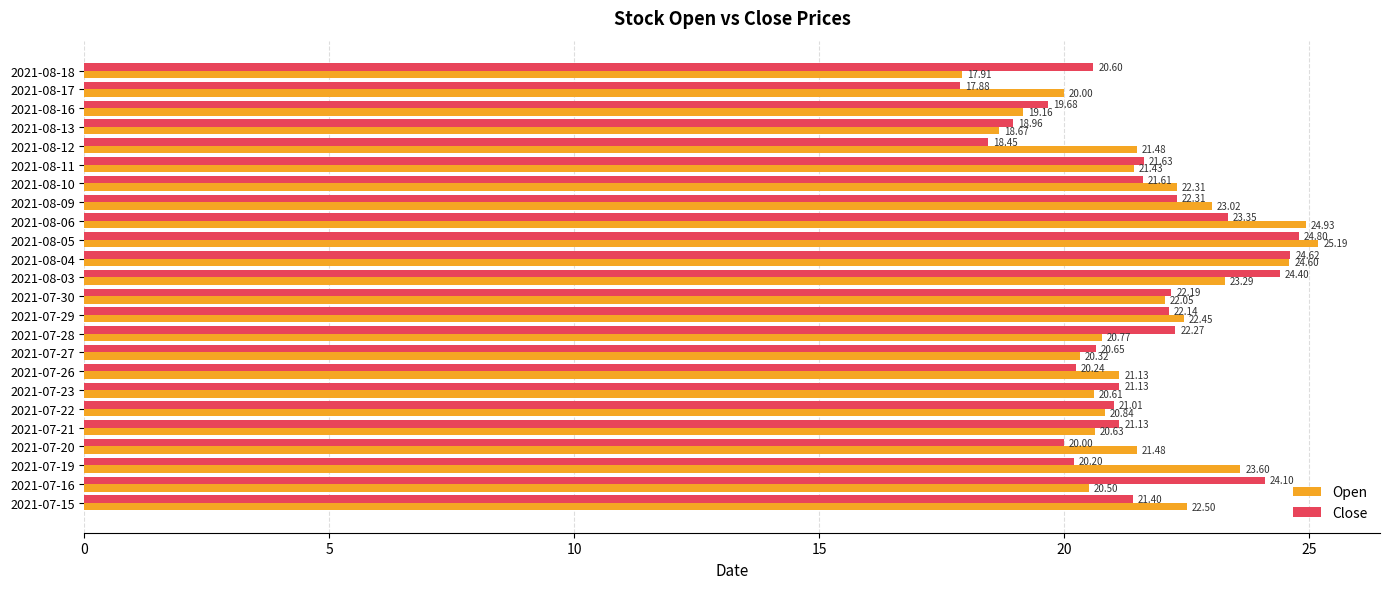

What is the sum of all Close values?

514.8